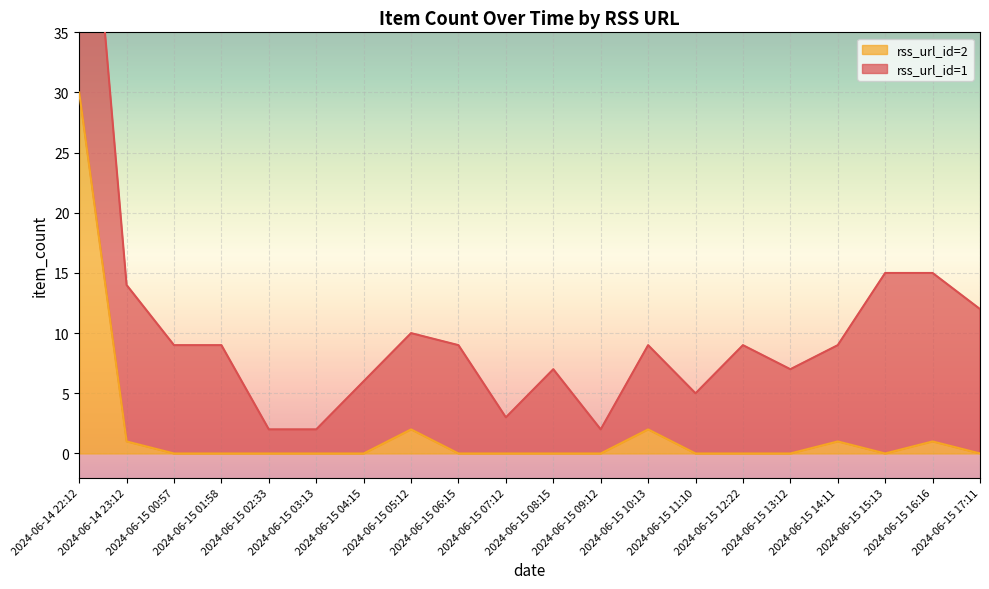

List the labels in order of value, largest first.

2024-06-14 22:12, 2024-06-15 05:12, 2024-06-15 10:13, 2024-06-14 23:12, 2024-06-15 14:11, 2024-06-15 16:16, 2024-06-15 00:57, 2024-06-15 01:58, 2024-06-15 02:33, 2024-06-15 03:13, 2024-06-15 04:15, 2024-06-15 06:15, 2024-06-15 07:12, 2024-06-15 08:15, 2024-06-15 09:12, 2024-06-15 11:10, 2024-06-15 12:22, 2024-06-15 13:12, 2024-06-15 15:13, 2024-06-15 17:11